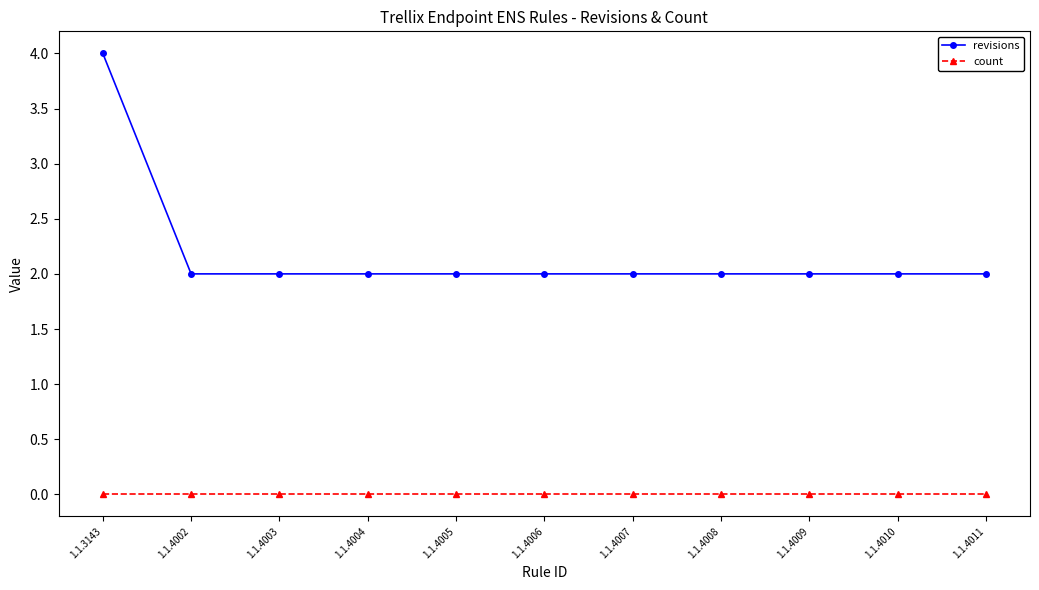

What is the total value across all series at 1.1.4002?

2